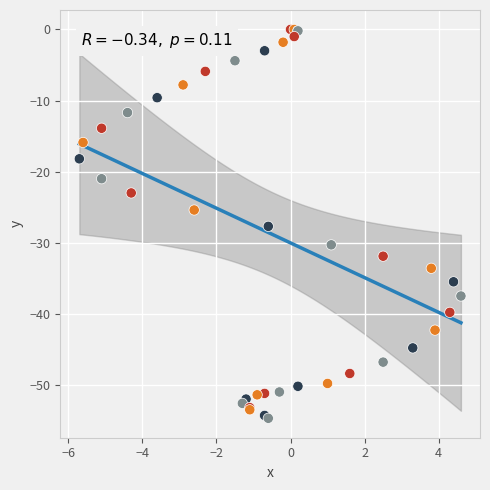

What Y value in the scatter plot is closest to -27?

-27.7